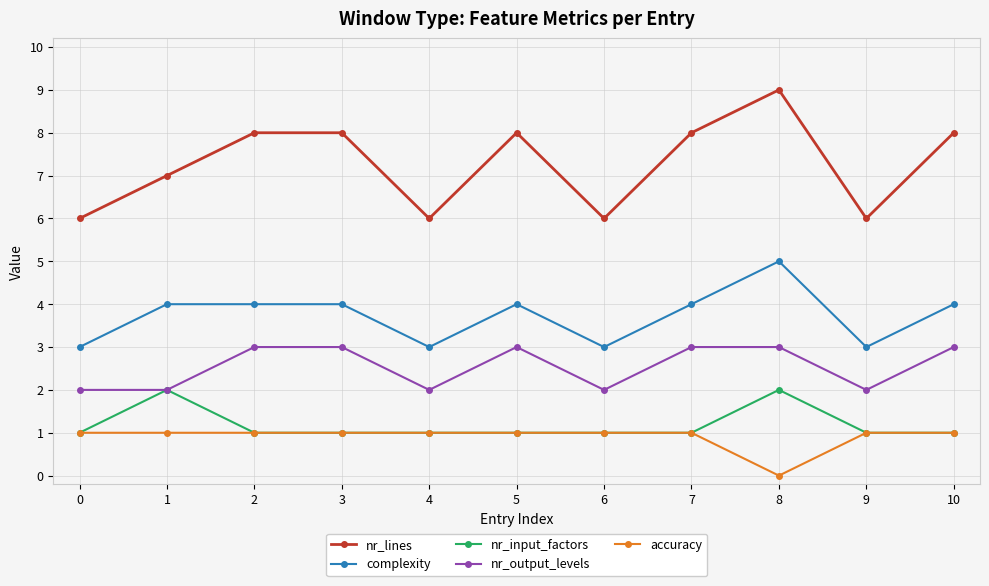

True or false: nr_lines and accuracy cross at least once.

False